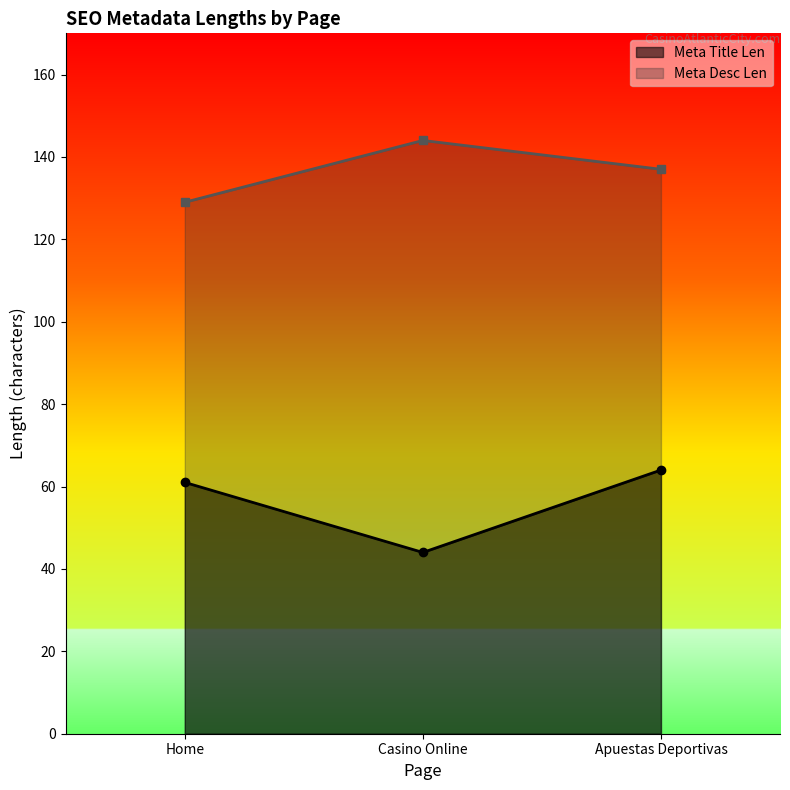

At which category is the sum across all series the highest?

Apuestas Deportivas